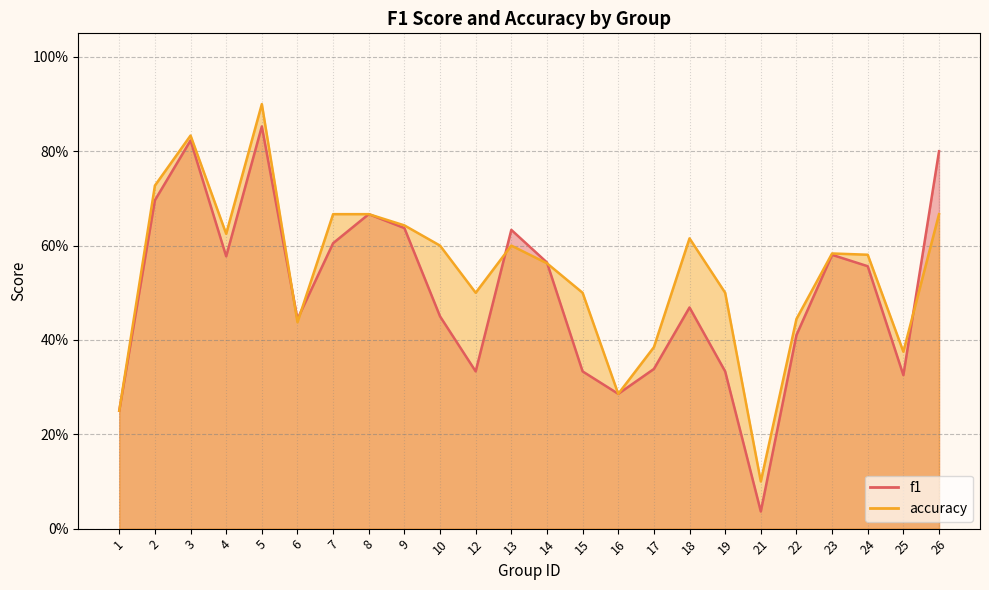

At 1, list the series in order from largest to smallest.

f1, accuracy